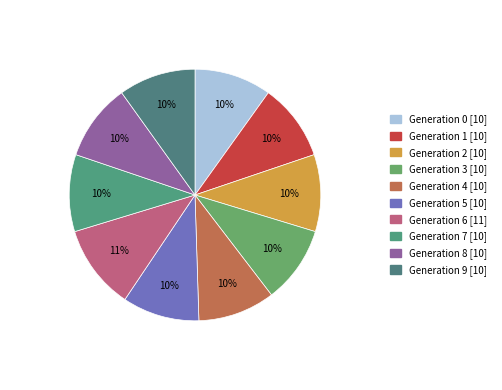

Count the number of slices in the pie.

10